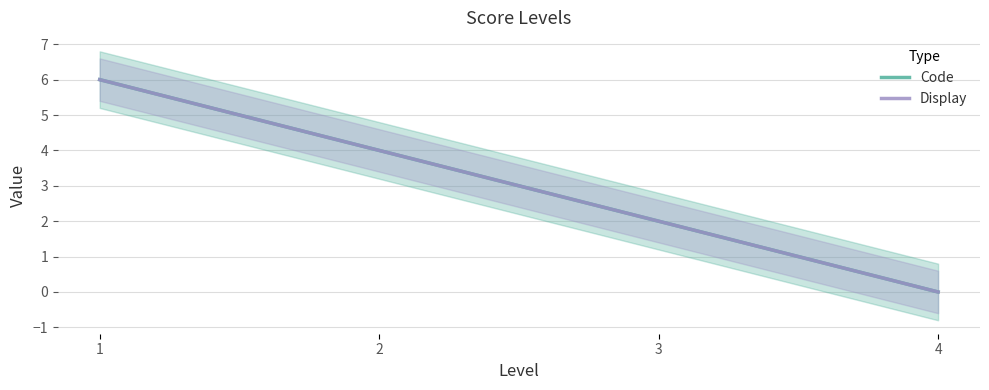

Is it true that Display equals 6 at 1?

True